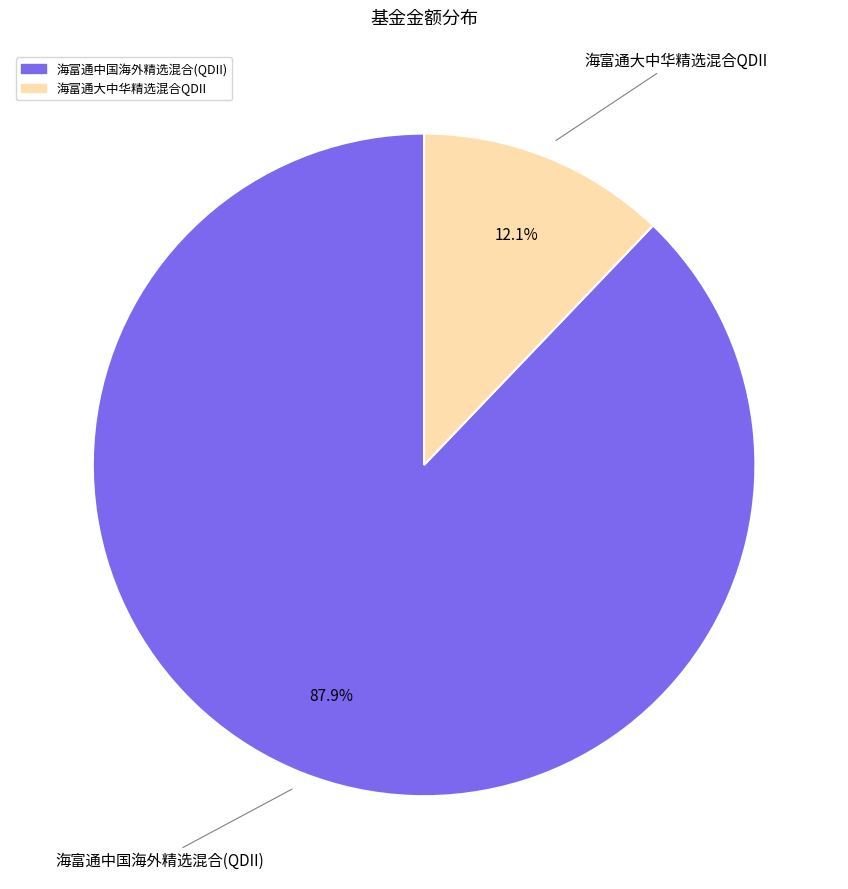

To the nearest percent, what portion does 海富通中国海外精选混合(QDII) represent?

88%